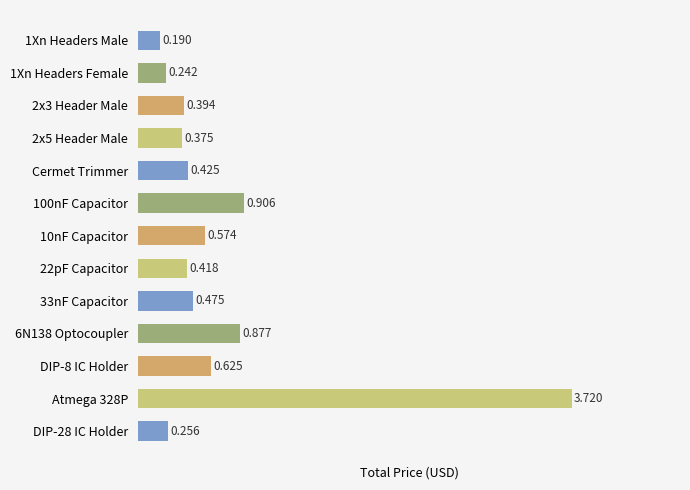

What is the label of the 5th bar from the top?

Cermet Trimmer